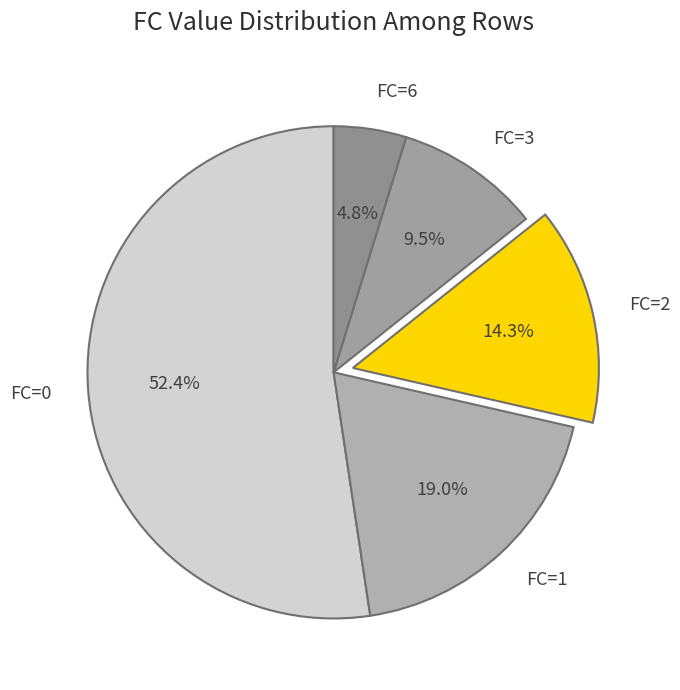

The FC=1 slice represents 30% of the pie. True or false?

False